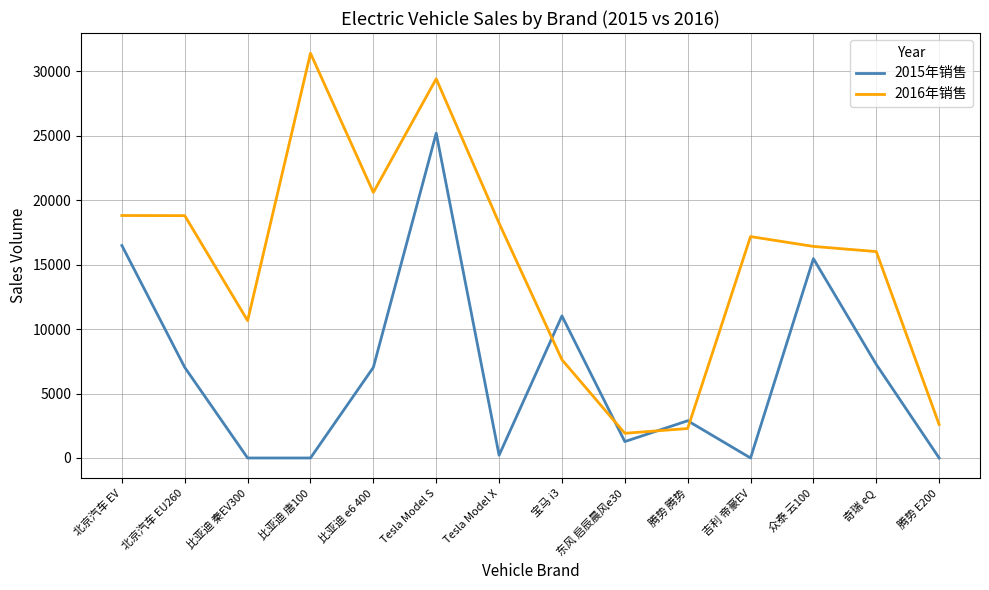

List the series in order of their peak value, lowest first.

2015年销售, 2016年销售